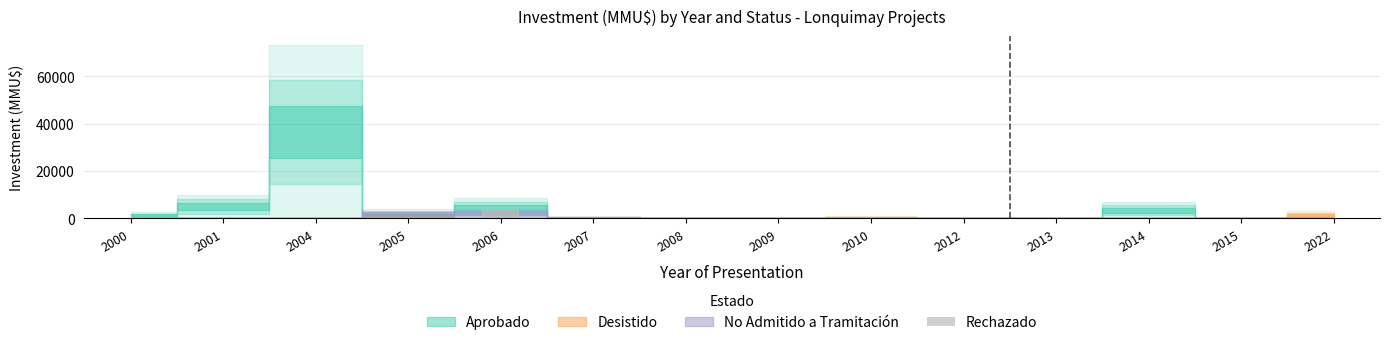

What is the approximate value at 2007?

80